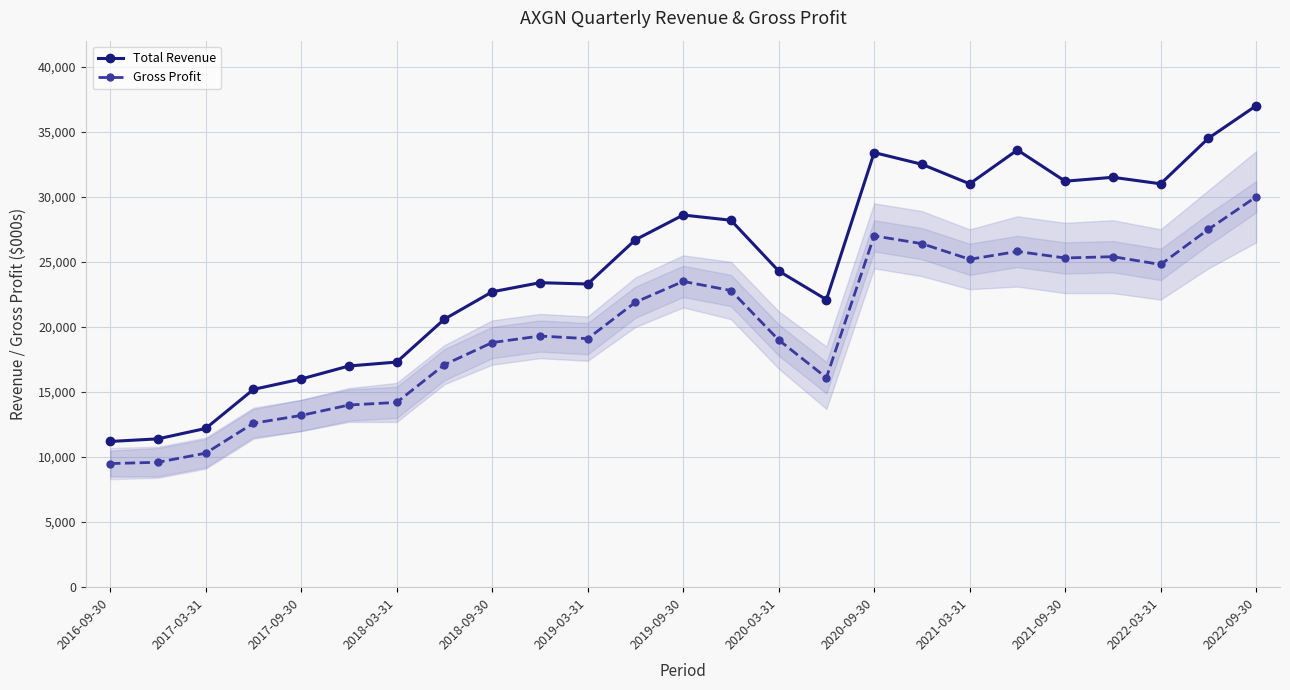

True or false: Gross Profit and Total Revenue intersect in this chart.

False